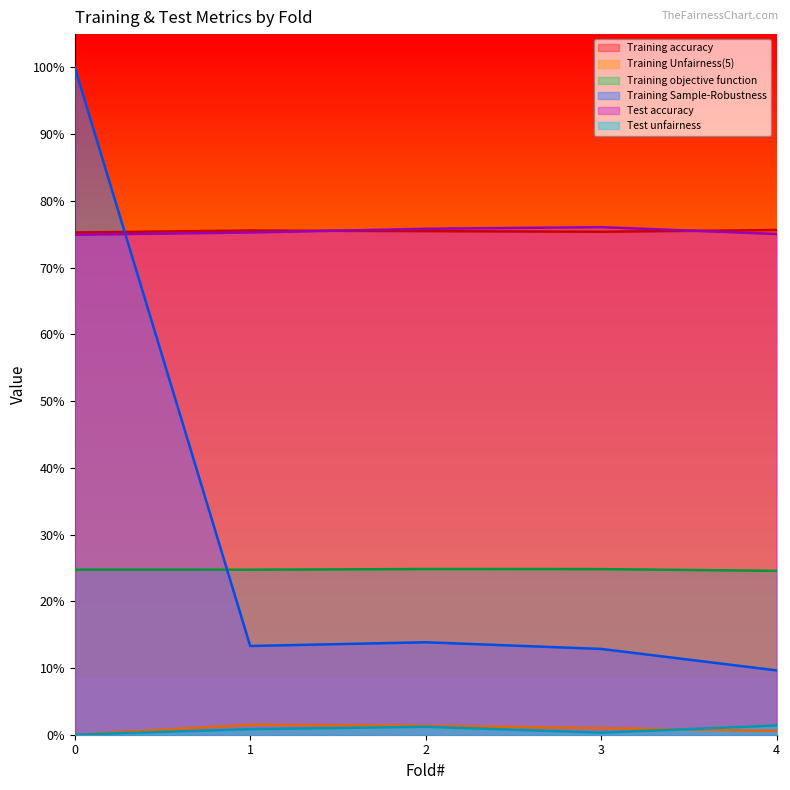

What are all the series names shown in the legend?

Training accuracy, Training Unfairness(5), Training objective function, Training Sample-Robustness, Test accuracy, Test unfairness